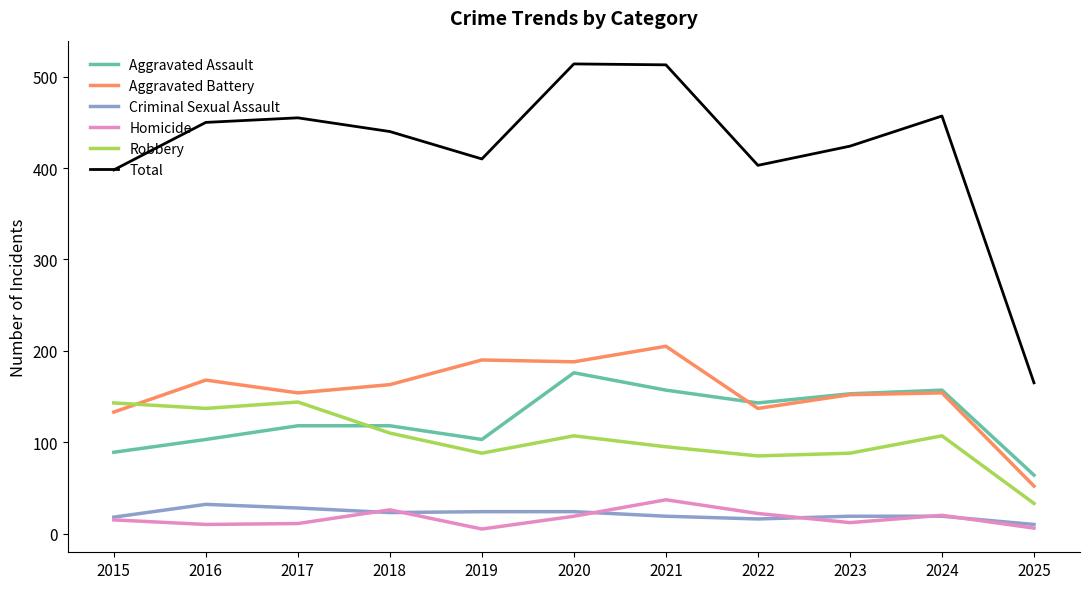

The value of Criminal Sexual Assault at 2022 is 16. True or false?

True